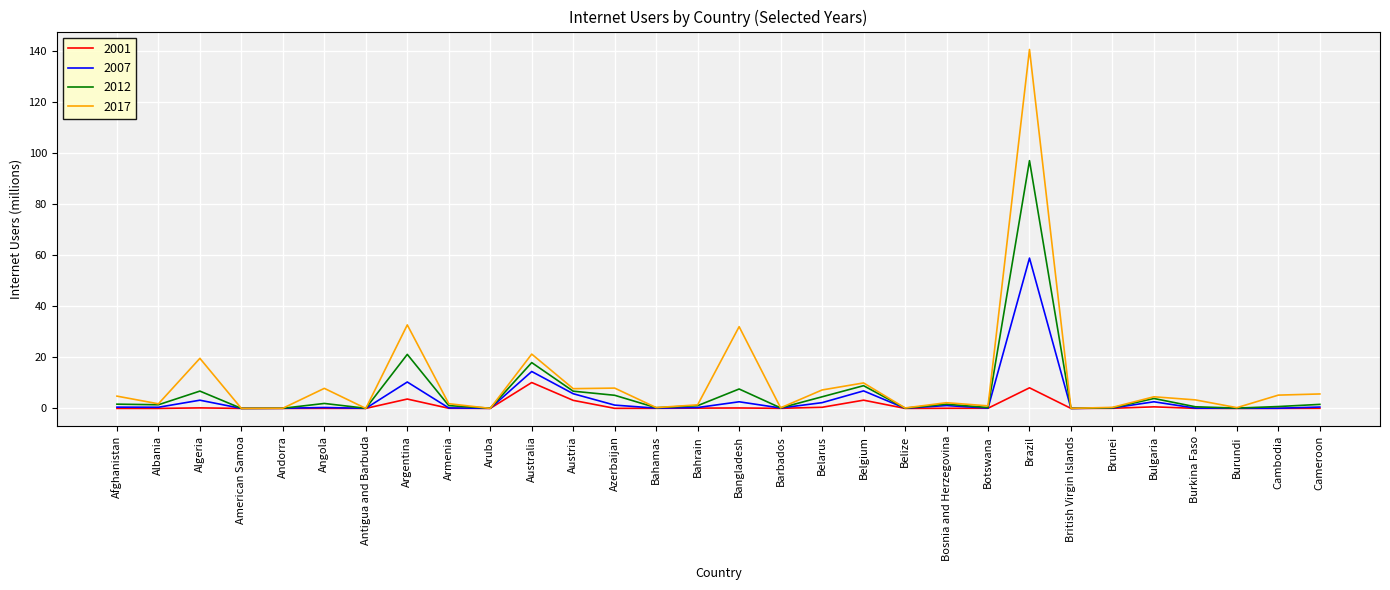

What is the sum of the 2001 values at Cameroon and Algeria?

0.2